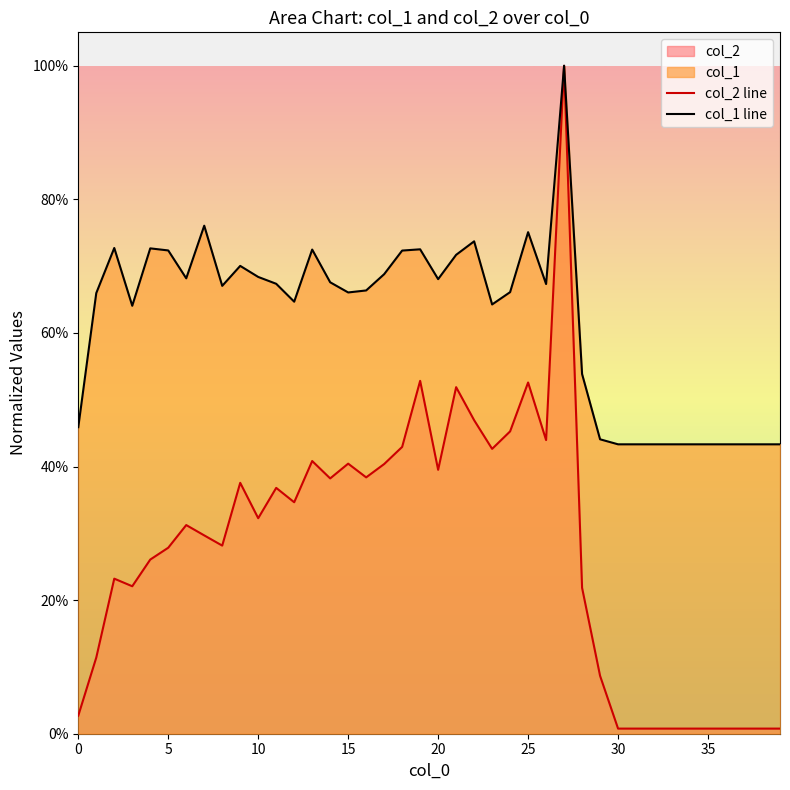

In col_1 line, how many points are higher than both neighbors (excluding endpoints)?

9